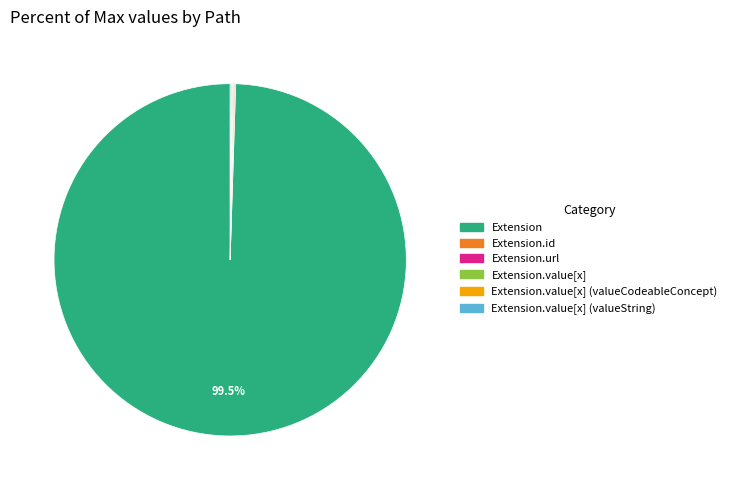

Does any single category account for the majority?

Yes